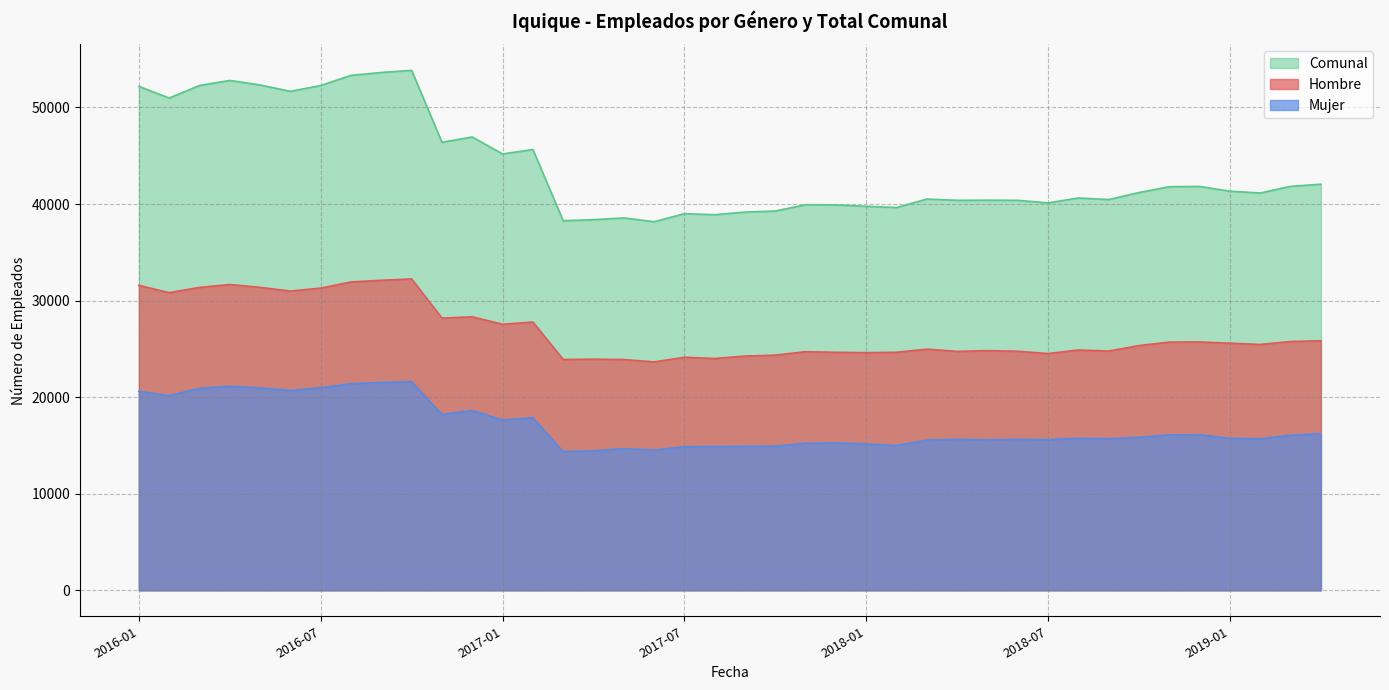

At which category is the sum across all series the highest?

2016-10